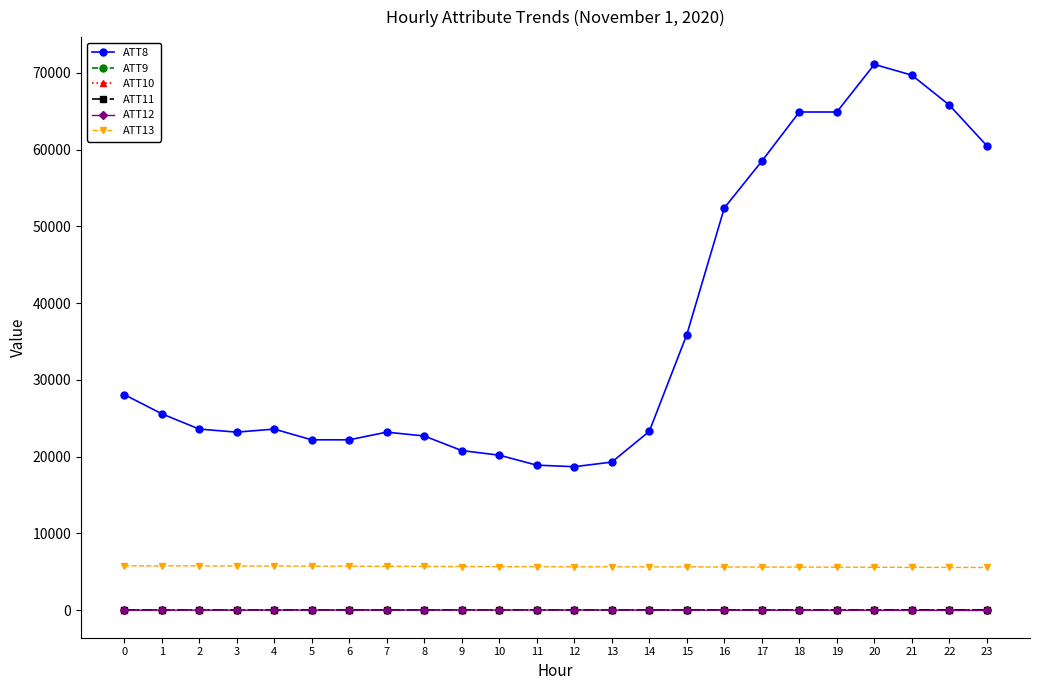

True or false: ATT13 and ATT8 intersect in this chart.

False